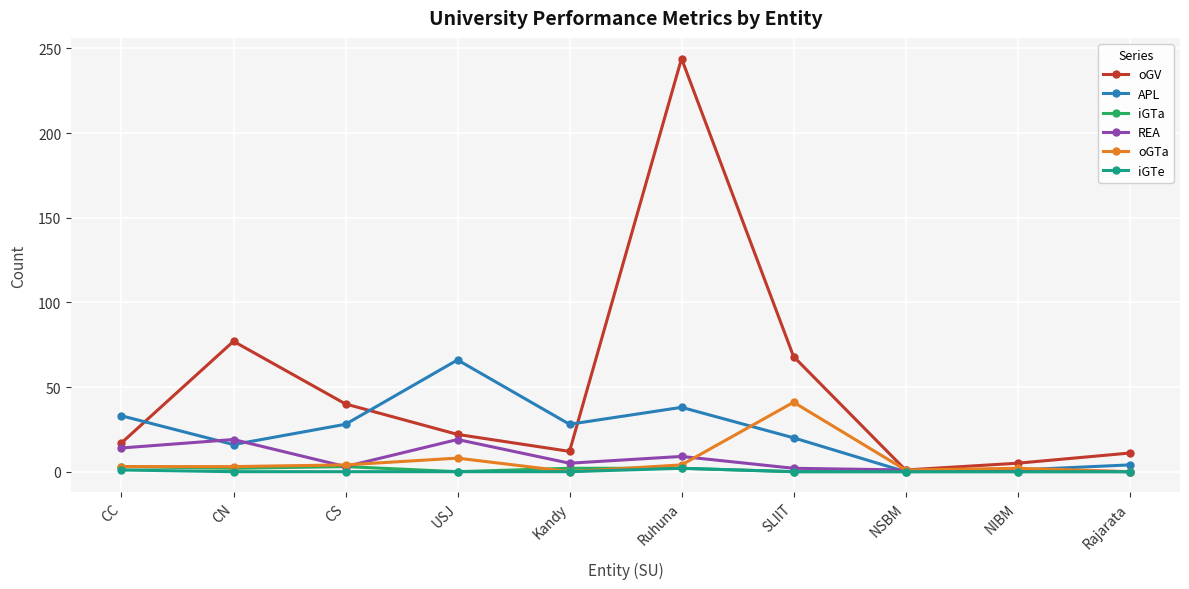

In oGV, how many points are higher than both neighbors (excluding endpoints)?

2